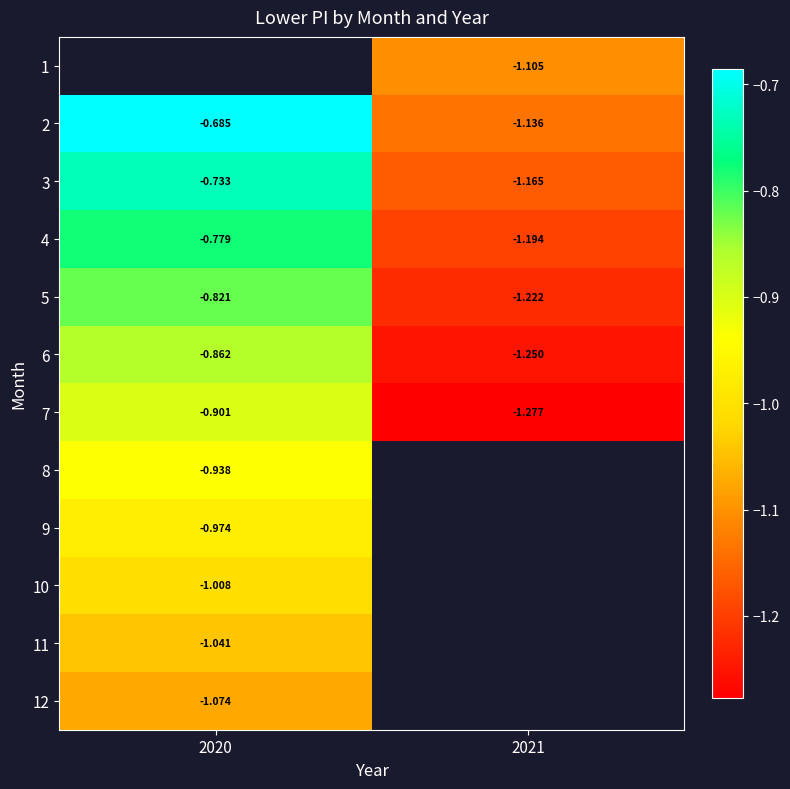

Is the value of 7 at 2021 greater than the value of 11 at 2020?

No